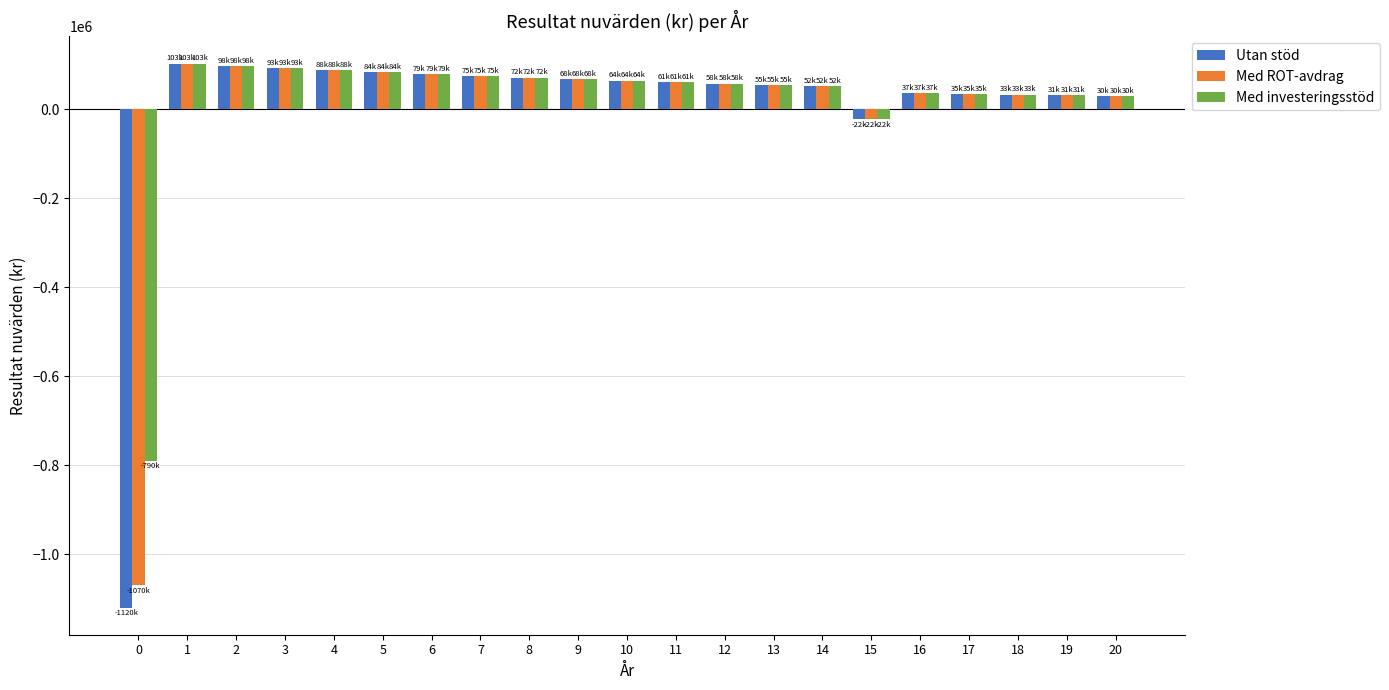

What is the difference between the maximum and minimum values in the Med investeringsstöd series?

893006